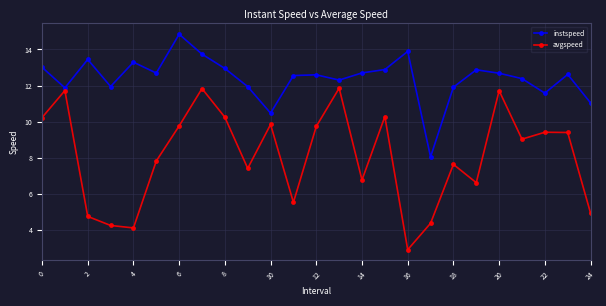

True or false: avgspeed has more than 2 interior local peaks.

True